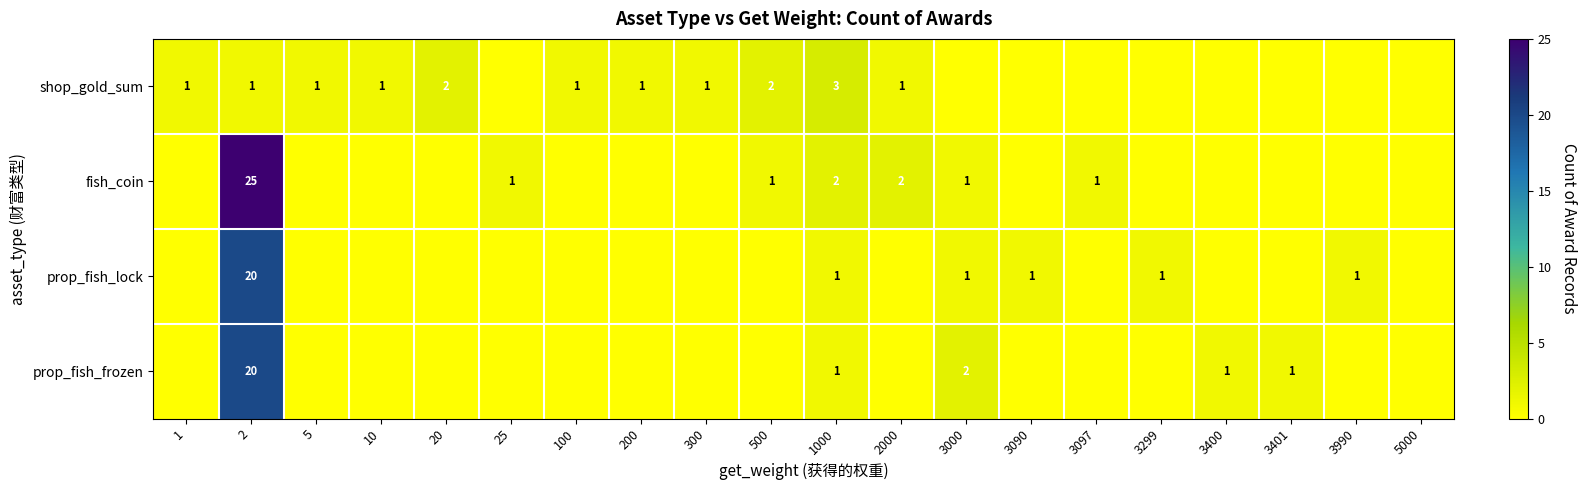

The value of prop_fish_lock at 3090 is 1. True or false?

True